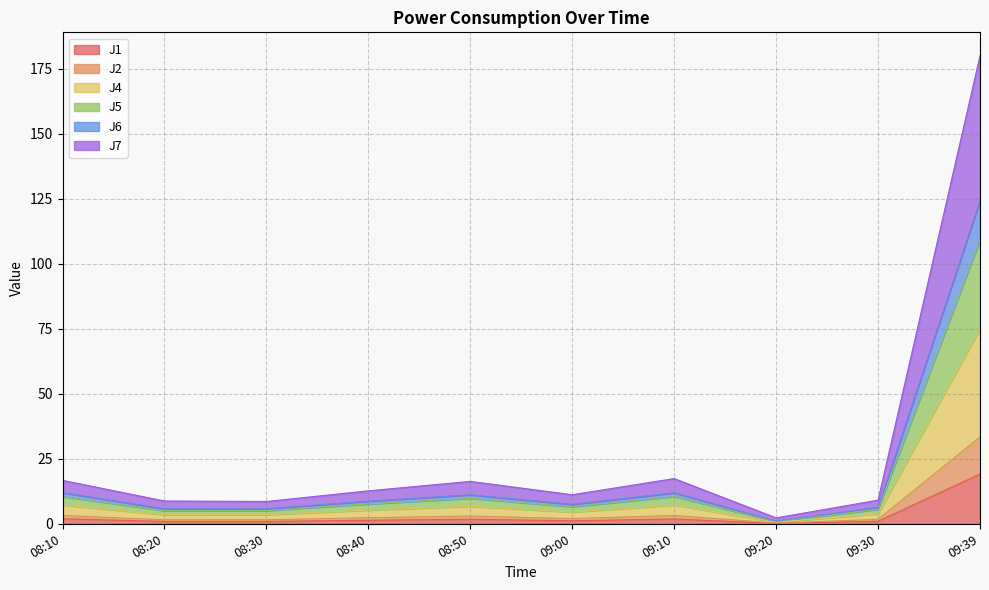

In J7, how many points are higher than both neighbors (excluding endpoints)?

2